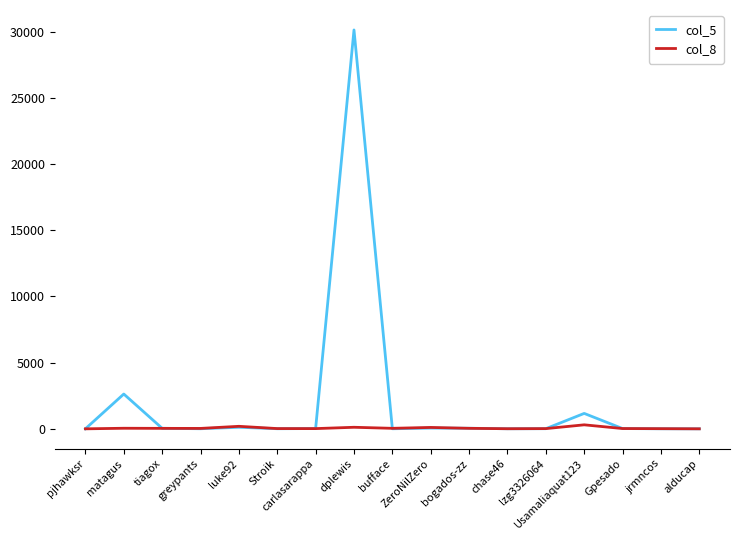

Which series has the largest total across all categories?

col_5